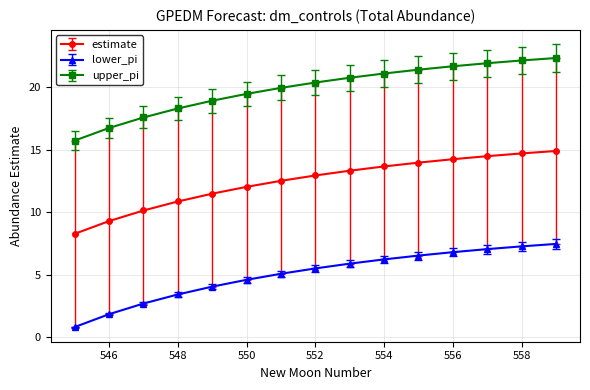

What is the highest value of the lower_pi series?

7.5